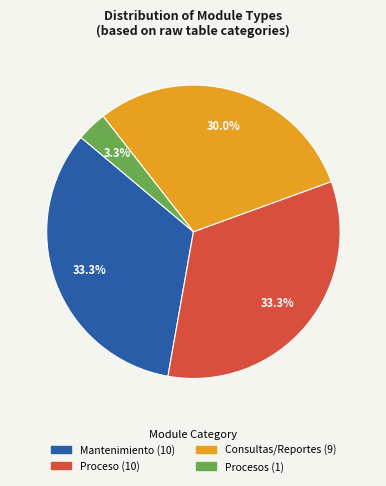

How many segments does this pie chart have?

4